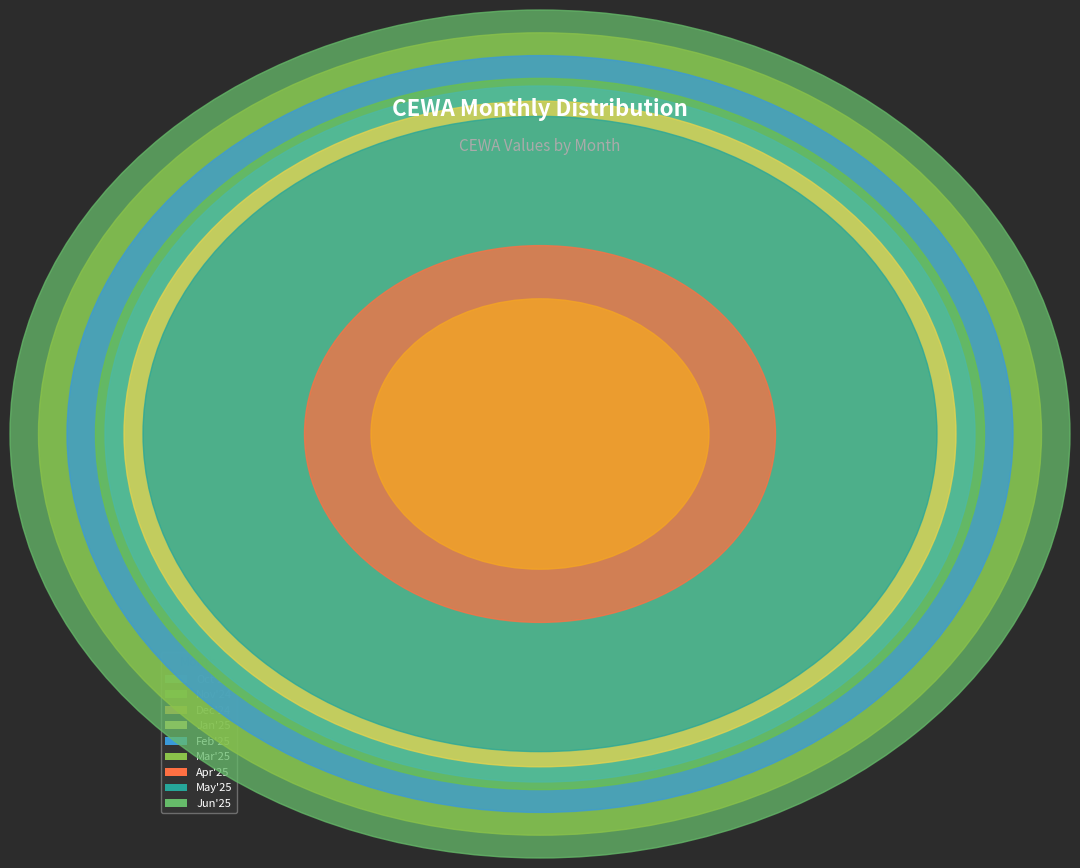

True or false: Apr'25 accounts for 1% of the total.

False